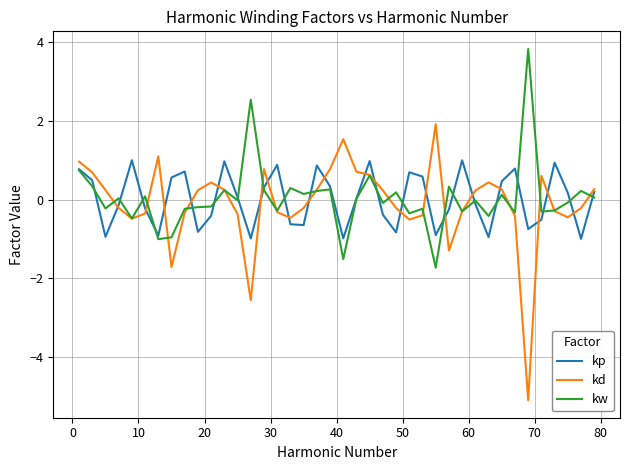

Which series has the widest spread of values?

kd